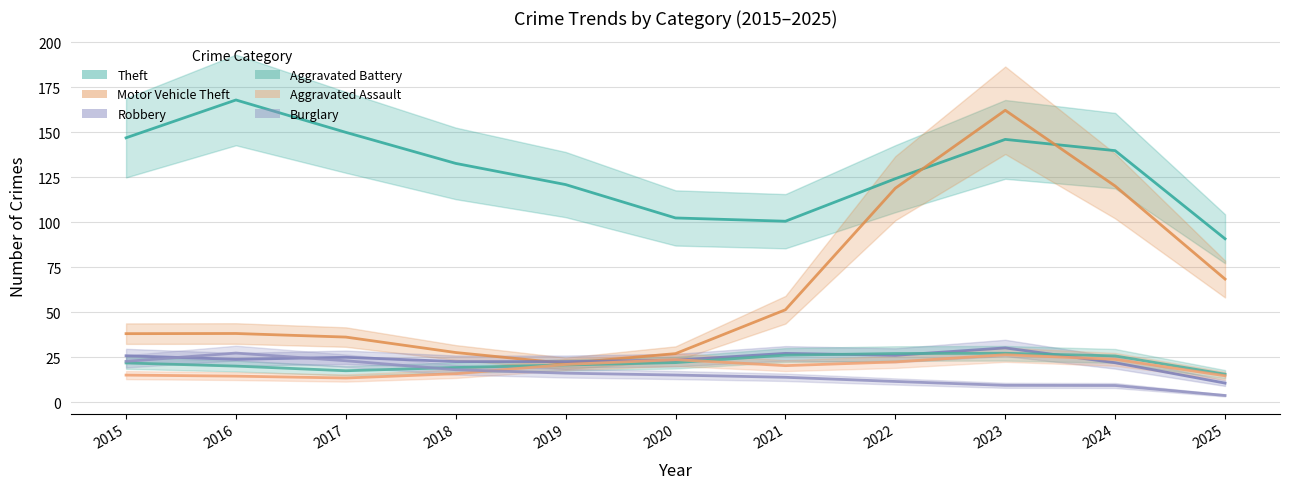

After their last crossing, which series has the higher values: Aggravated Battery or Burglary?

Aggravated Battery